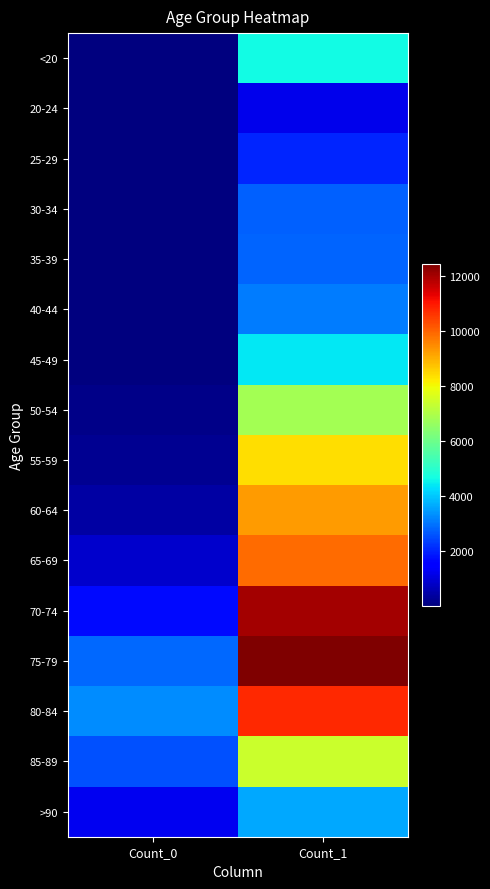

Which has a higher value, Count_1 or Count_0?

Count_1